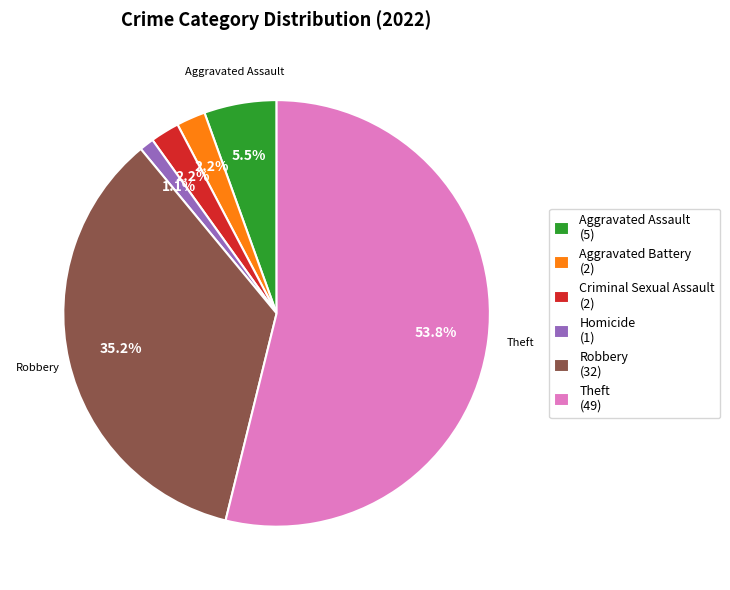

Approximately how many times larger is the value at Theft (49) compared to Aggravated Battery (2)?

24.5